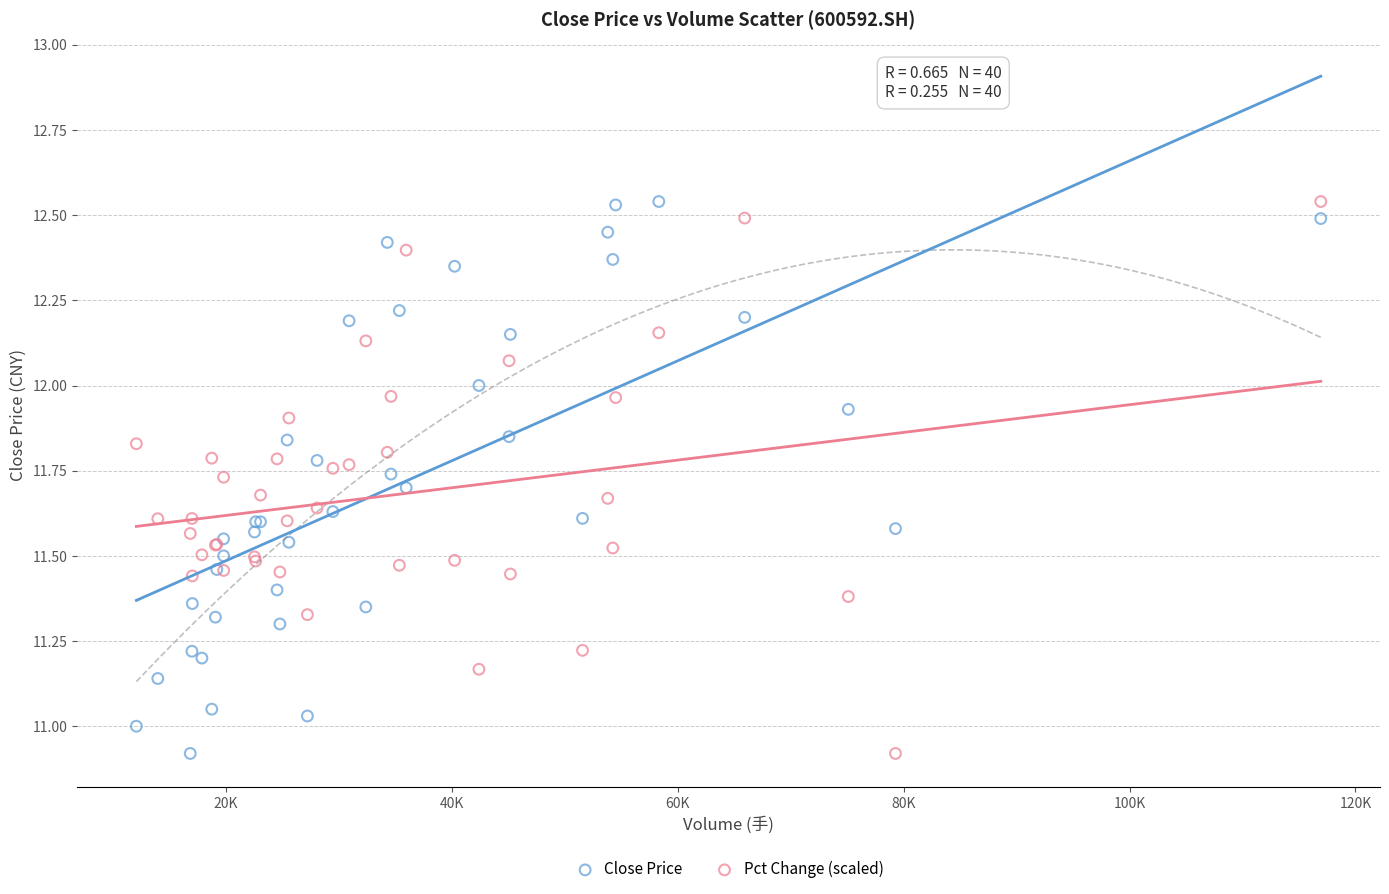

What is the X range (max minus min) for the scatter plot?

104844.0